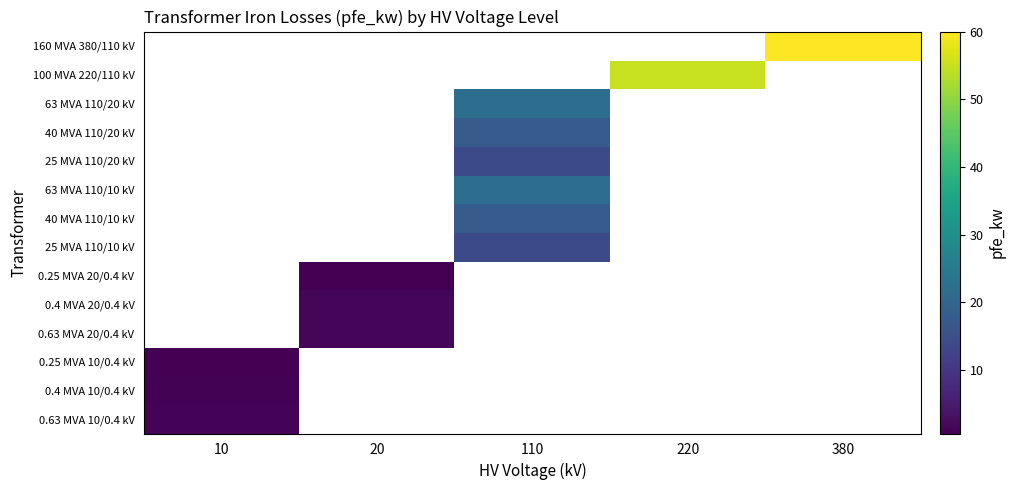

What is the greatest value displayed?

60.0